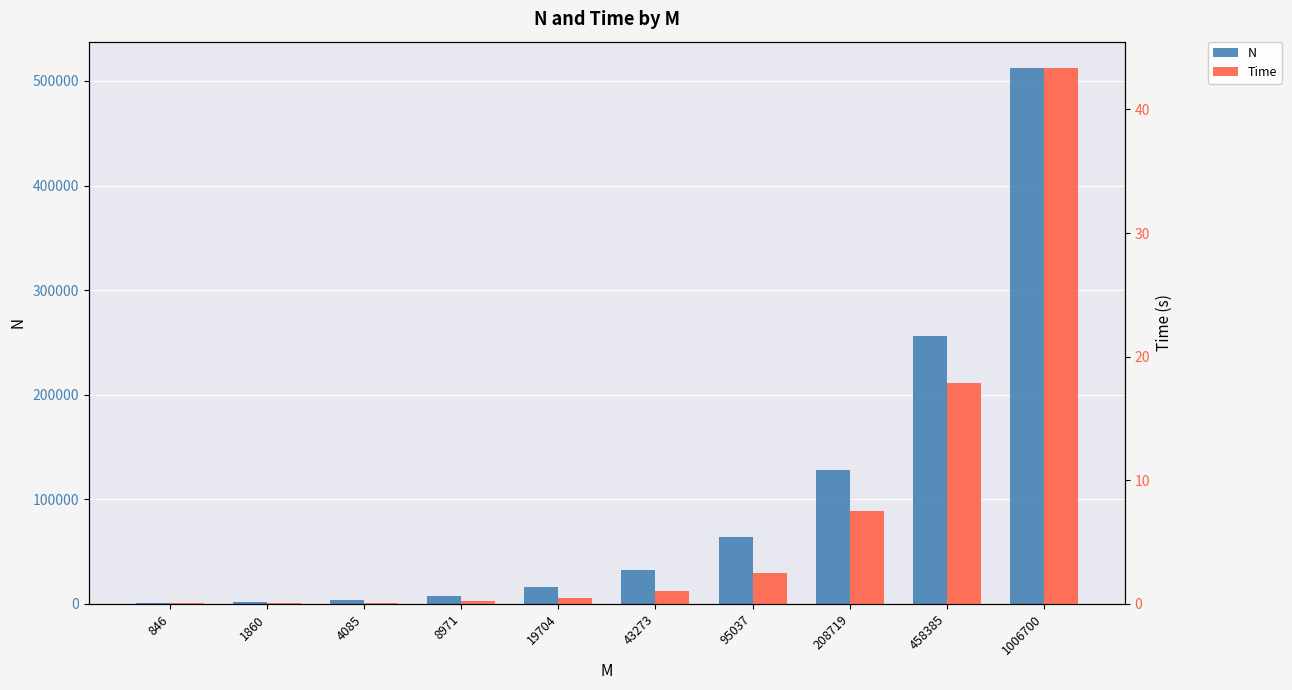

The N series shows 512000.0 at 1006700. True or false?

True